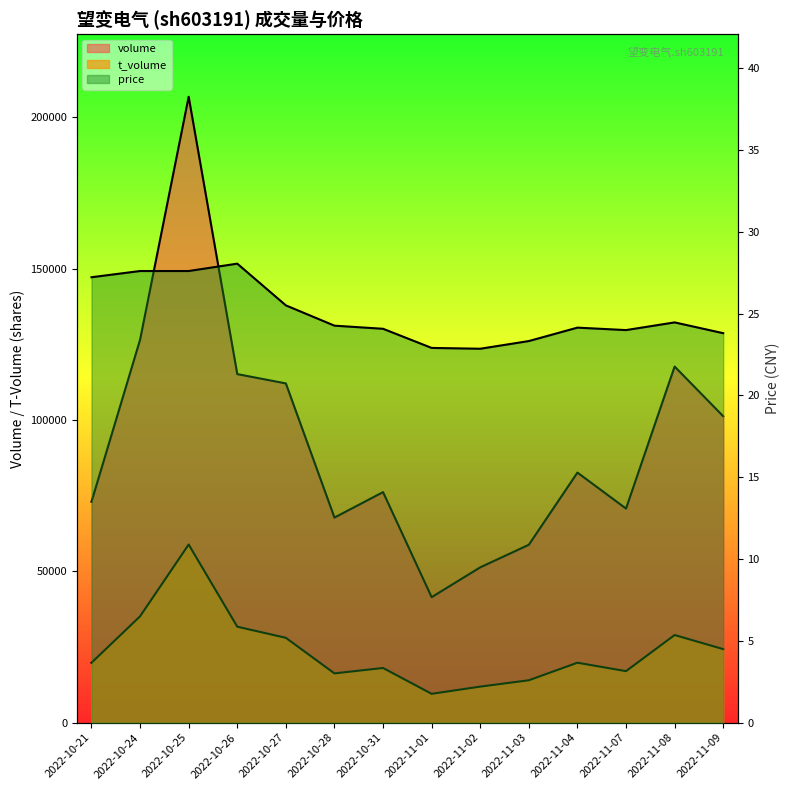

How many lines are shown in the chart?

3